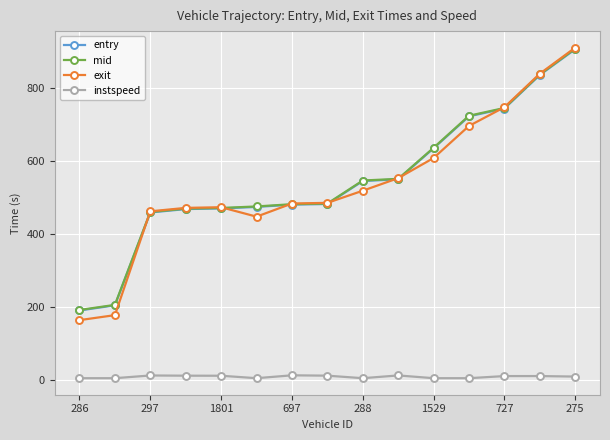

What is the greatest value displayed?

912.1